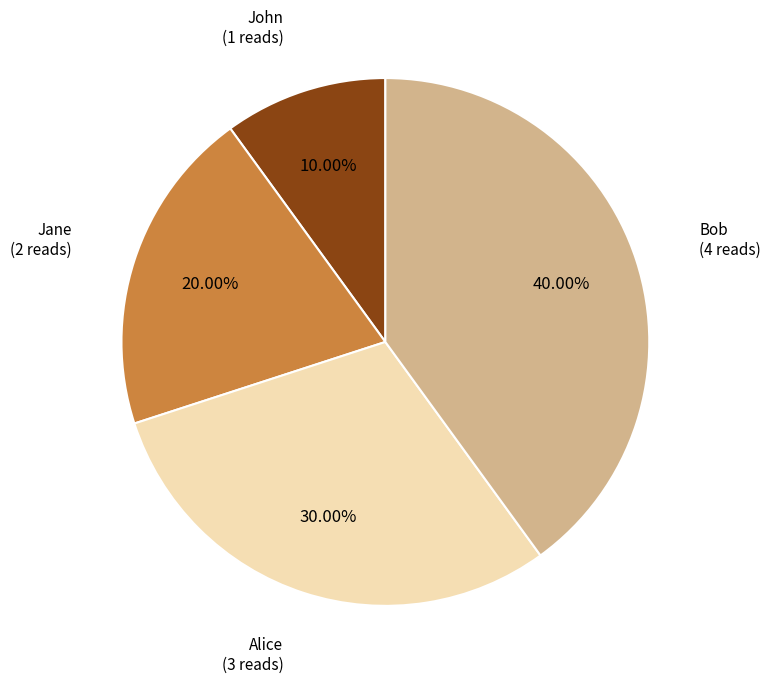

Does any single category account for the majority?

No